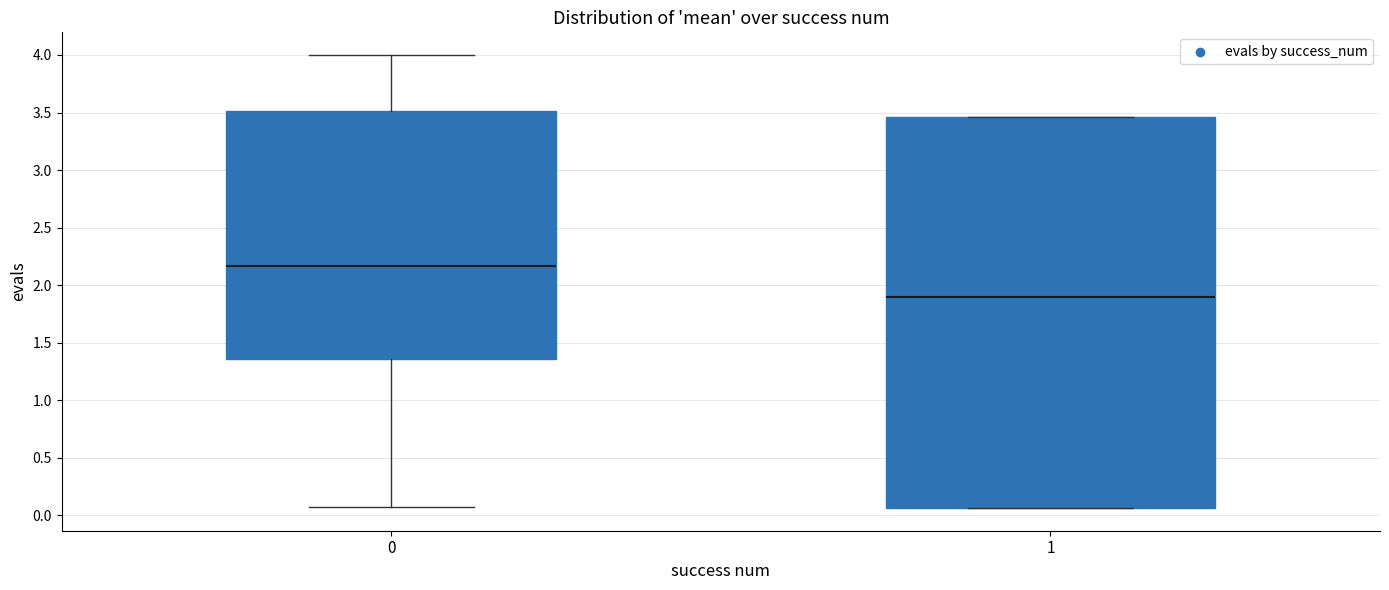

Which box has the highest median line?

0